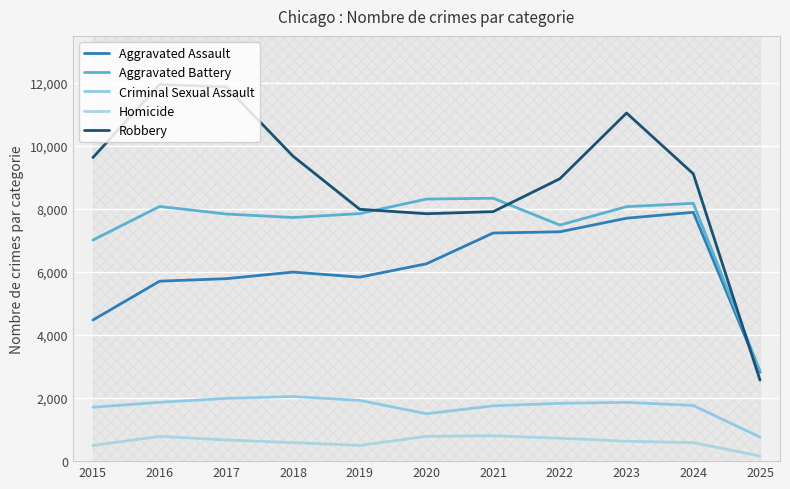

What is the value of the Criminal Sexual Assault point at the 10th from the left?

1767